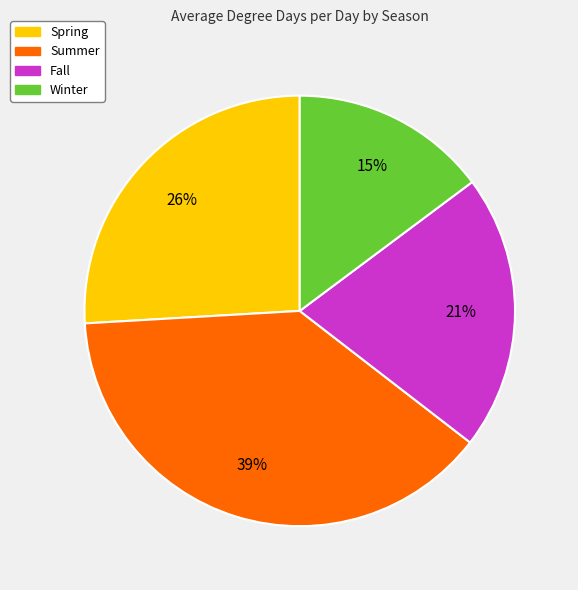

To the nearest percent, what is the average slice percentage?

25%